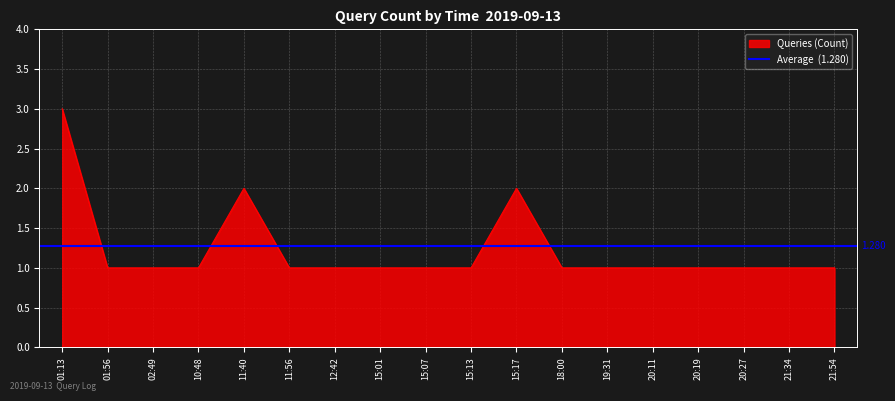

Which label corresponds to the smallest value in the chart?

01:56